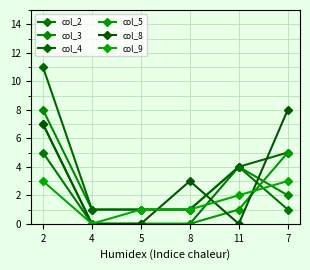

How many lines are shown in the chart?

6